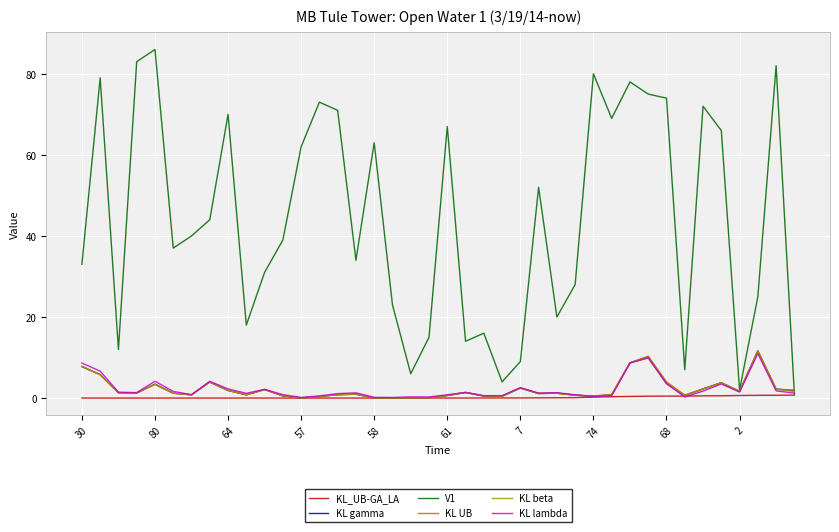

Which series has the largest total across all categories?

V1